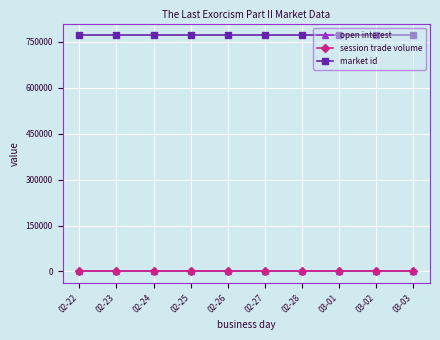

Does the chart have visible grid lines?

Yes